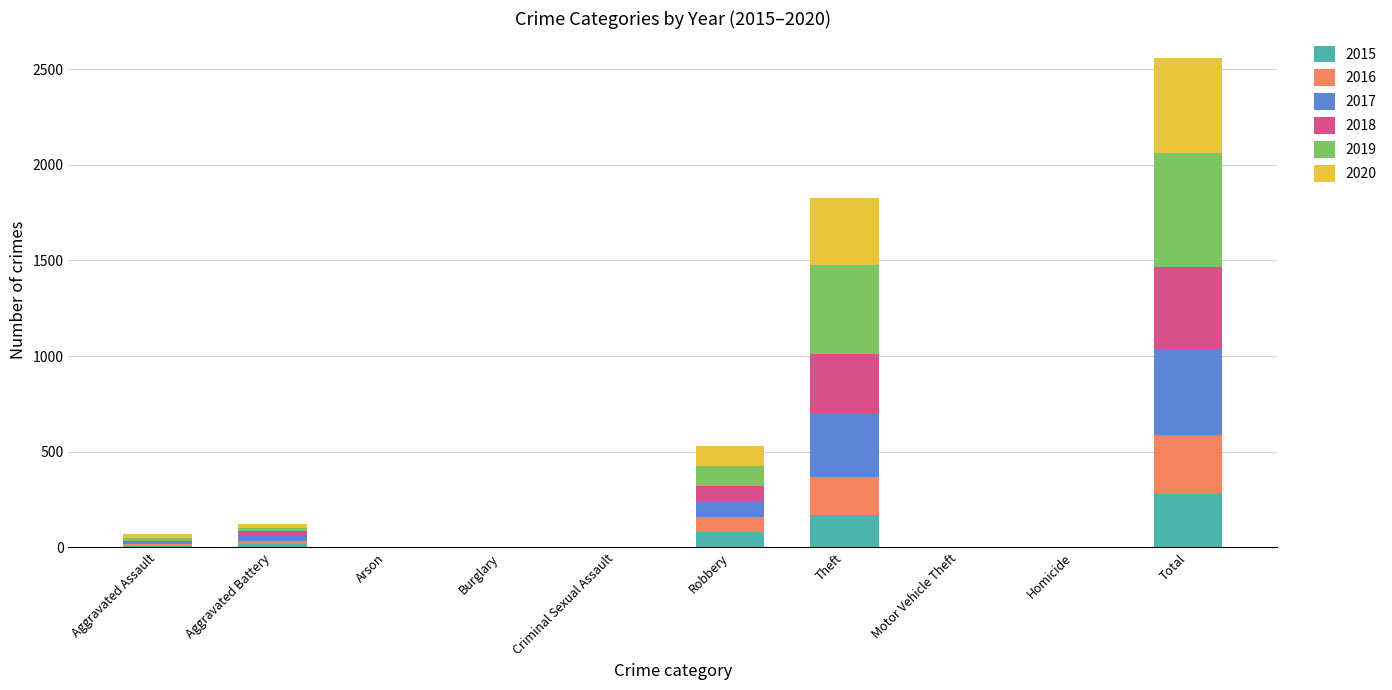

What is the total value across all series at Robbery?

531